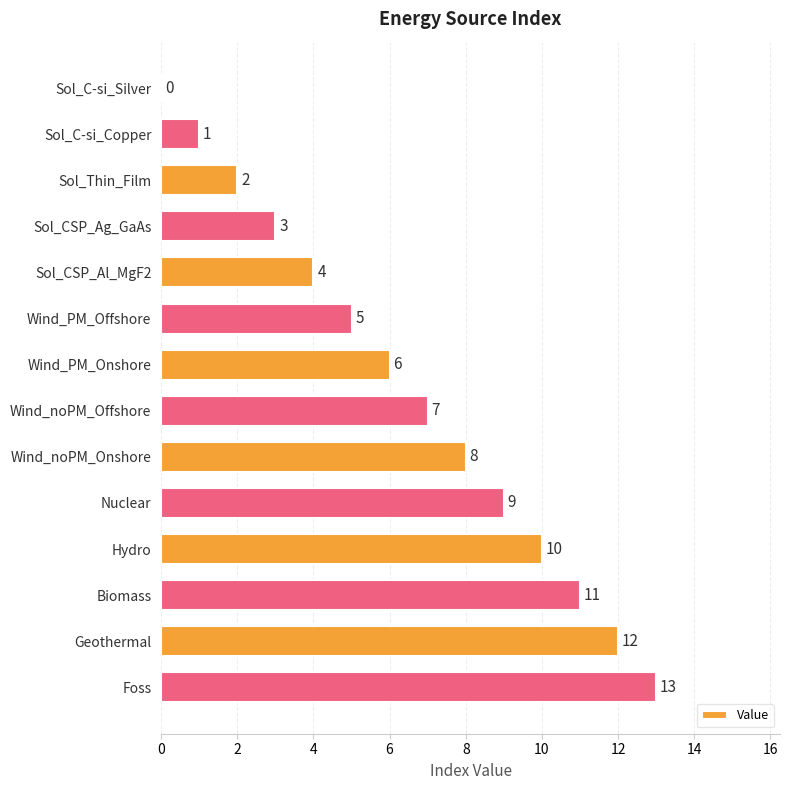

The chart shows a value of 6 at Sol_CSP_Al_MgF2. True or false?

False